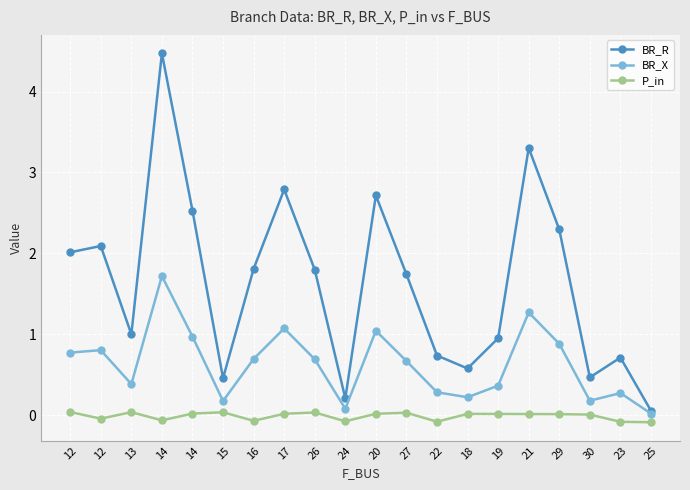

What is the label of the 6th point from the right?

19